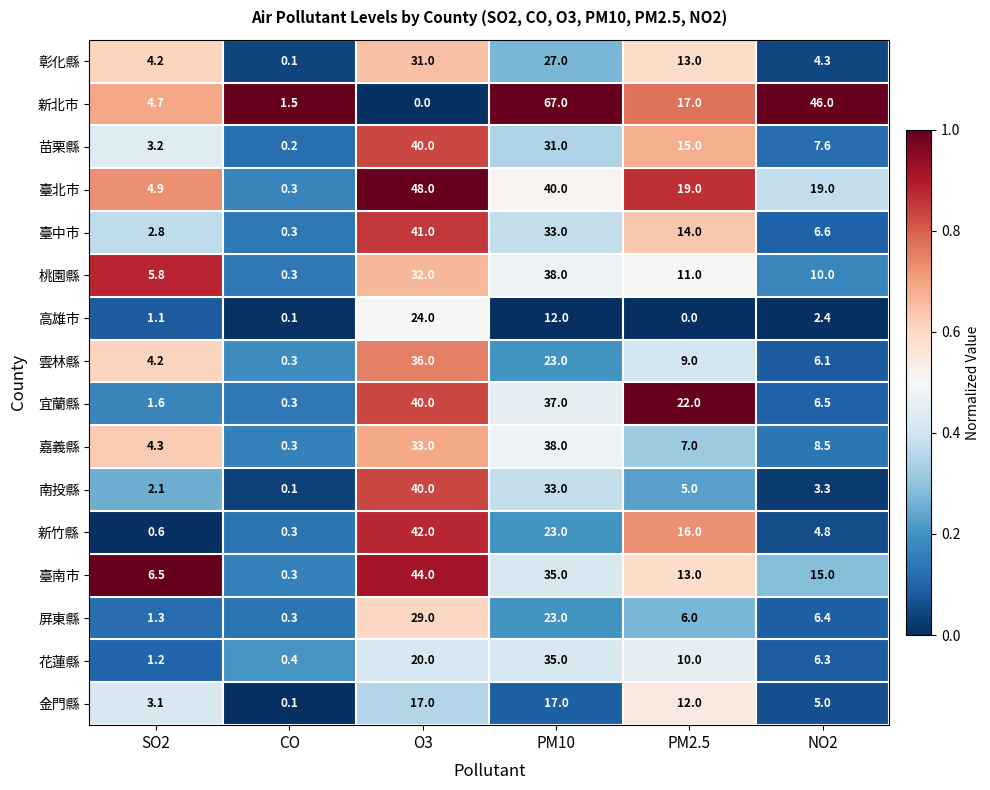

Which series has the largest total across all categories?

新北市